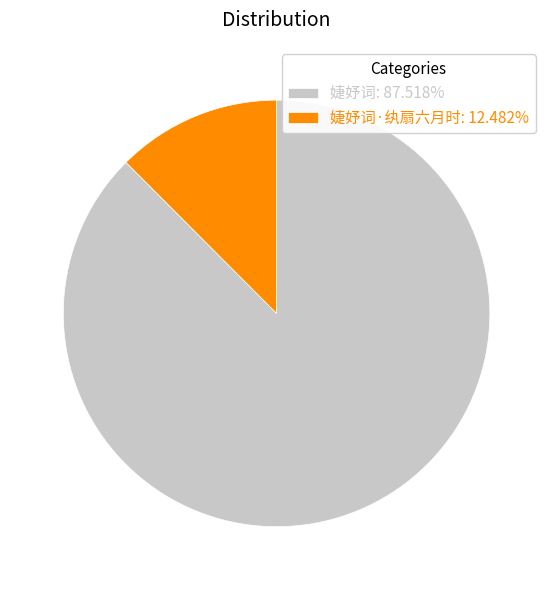

Combined, do 婕妤词: 87.518% and 婕妤词·纨扇六月时: 12.482% account for over 50%?

Yes